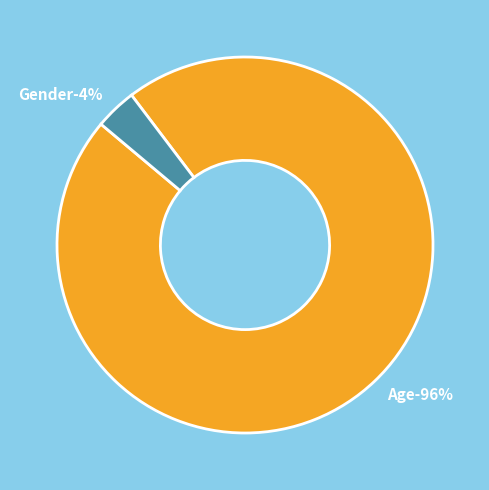

Rank the categories by value from highest to lowest.

Age, Gender